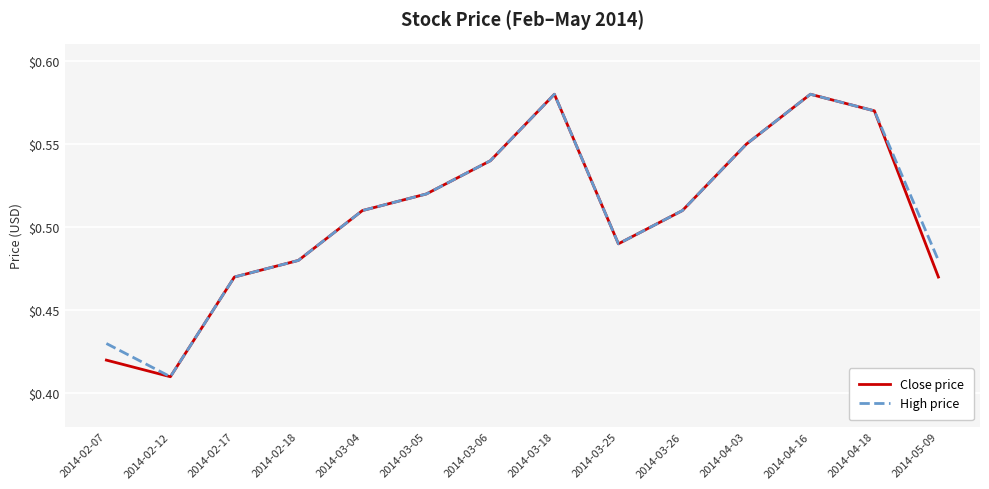

What is the difference between the second highest and minimum values in the High price series?

0.2